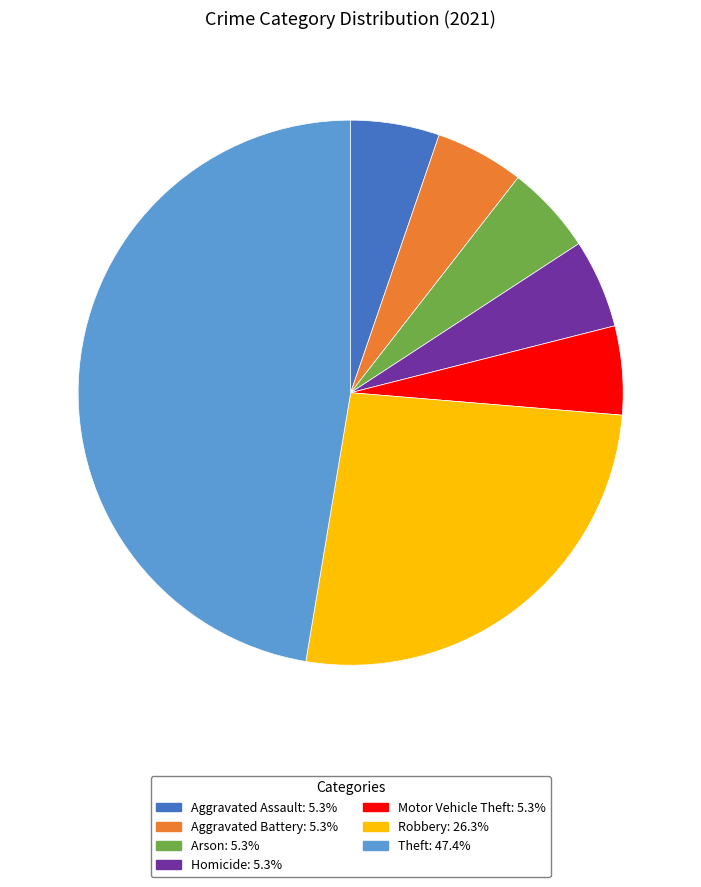

Is there any slice that represents more than half of the pie?

No